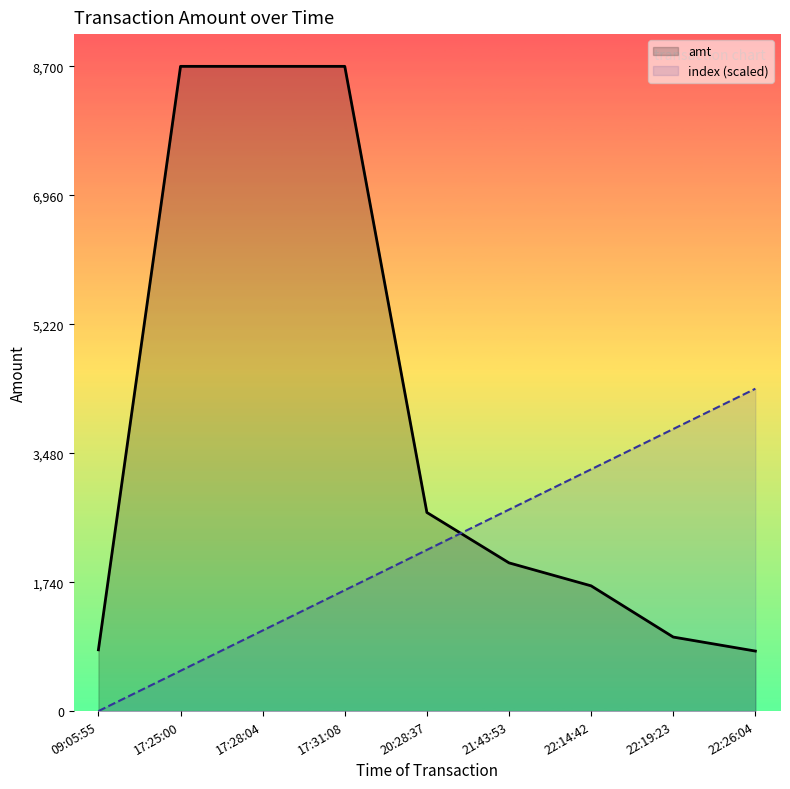

What is the maximum value for amt?

8700.0